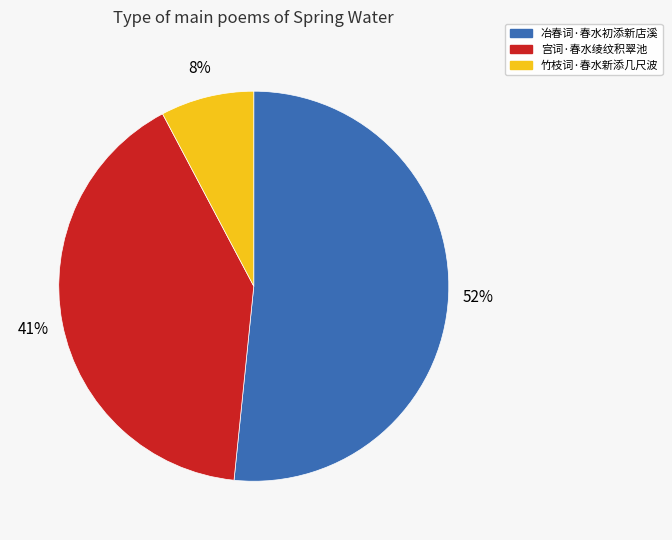

Which slice is the largest?

冶春词·春水初添新店溪